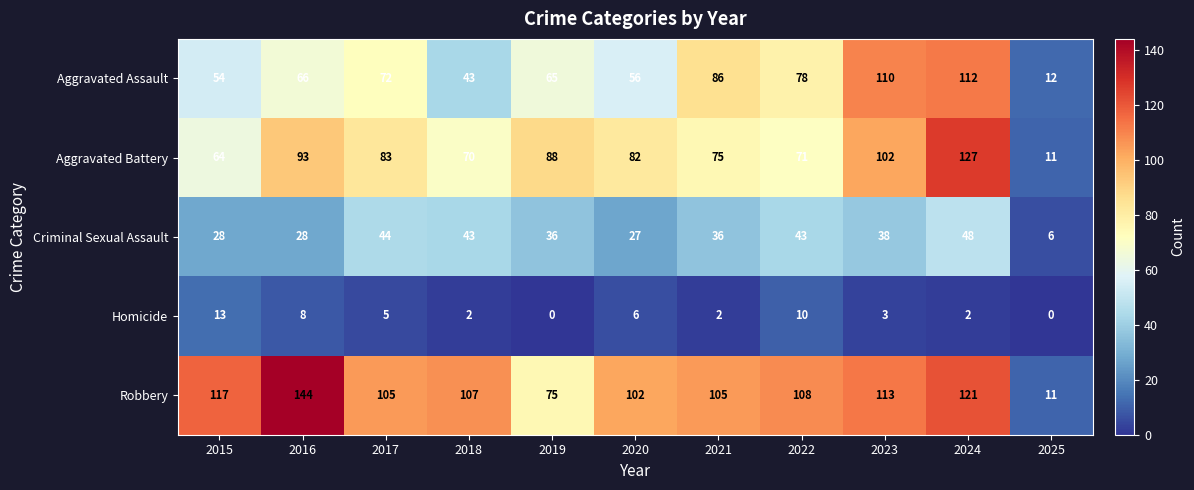

List the series in order of their peak value, highest first.

Robbery, Aggravated Battery, Aggravated Assault, Criminal Sexual Assault, Homicide